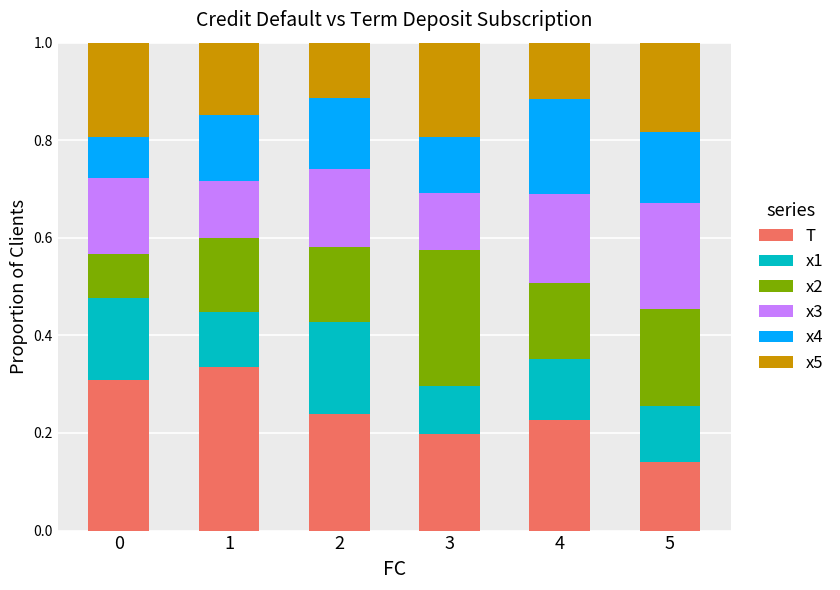

What is the total value across all series at 3?

1.0